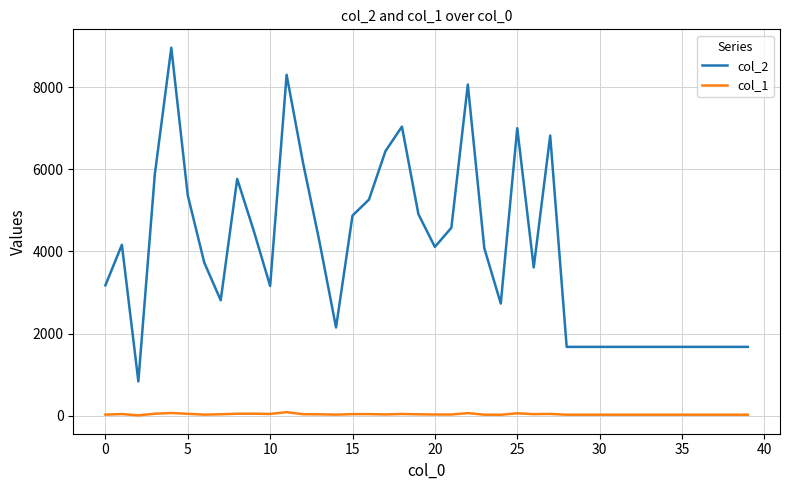

True or false: col_1 has more than 0 points higher than both neighbors.

True